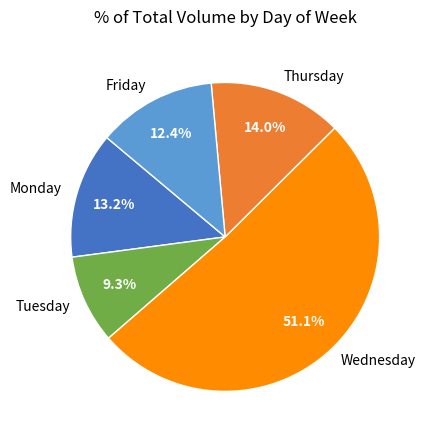

To the nearest percent, what portion does Monday represent?

13%